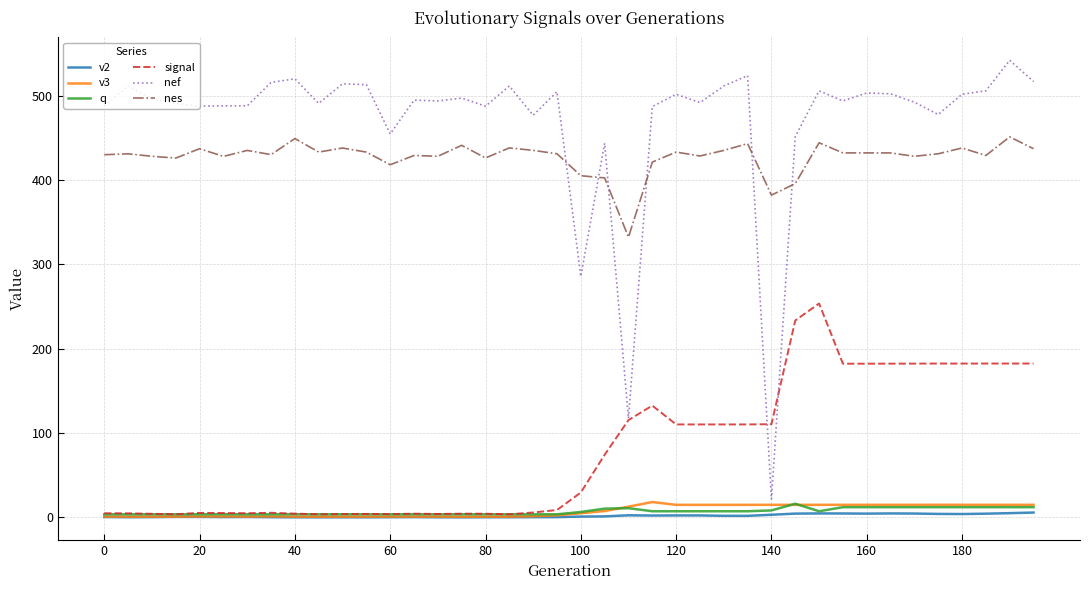

Which series has the largest total across all categories?

nef